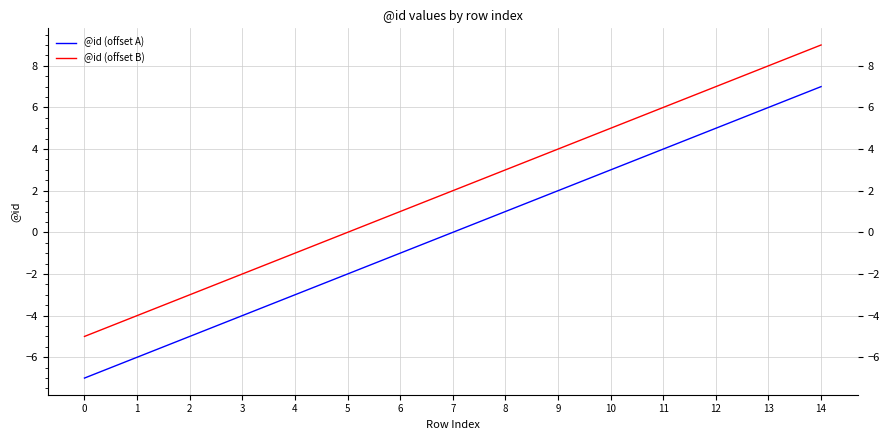

What is the greatest value displayed?

9